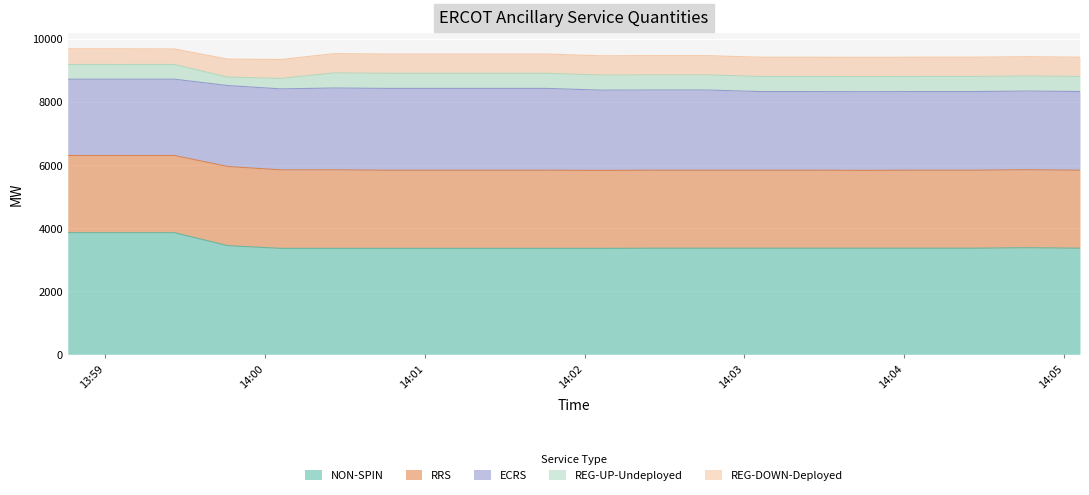

What is the total value across all series at 2025-07-21 14:01:46?

9513